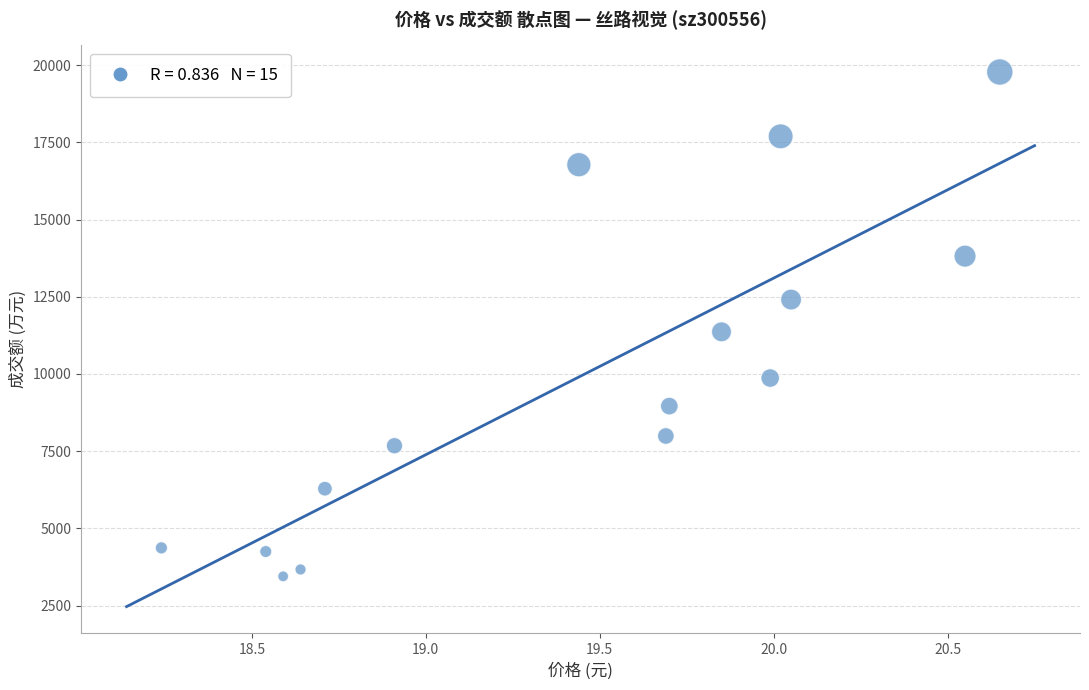

What Y value in the scatter plot is closest to 11611?

11364